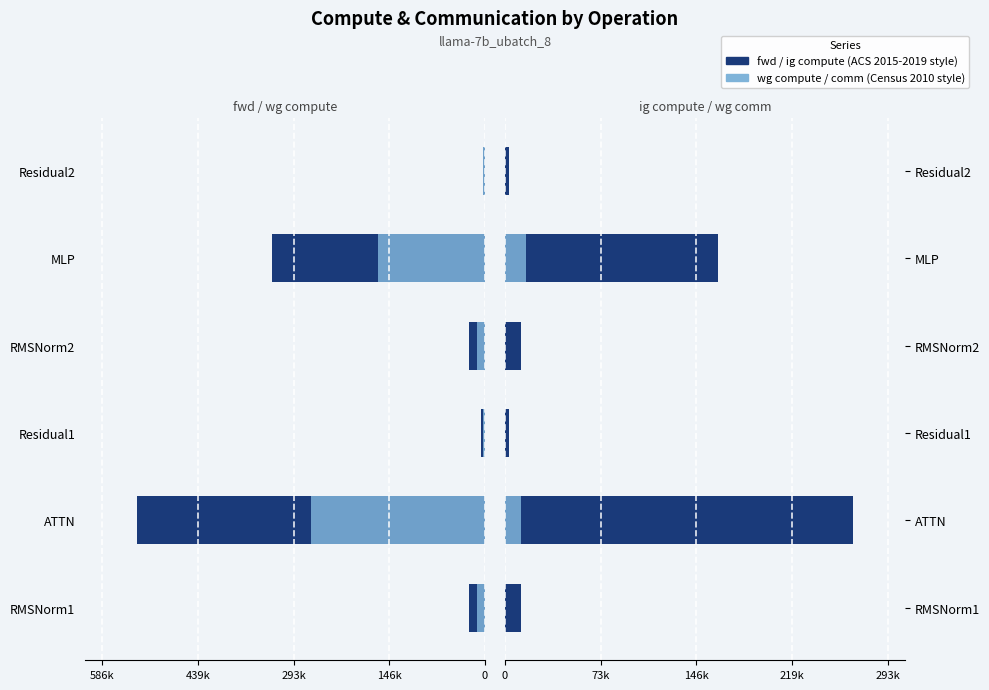

The value of wg compute at Residual1 is 3196.8. True or false?

True